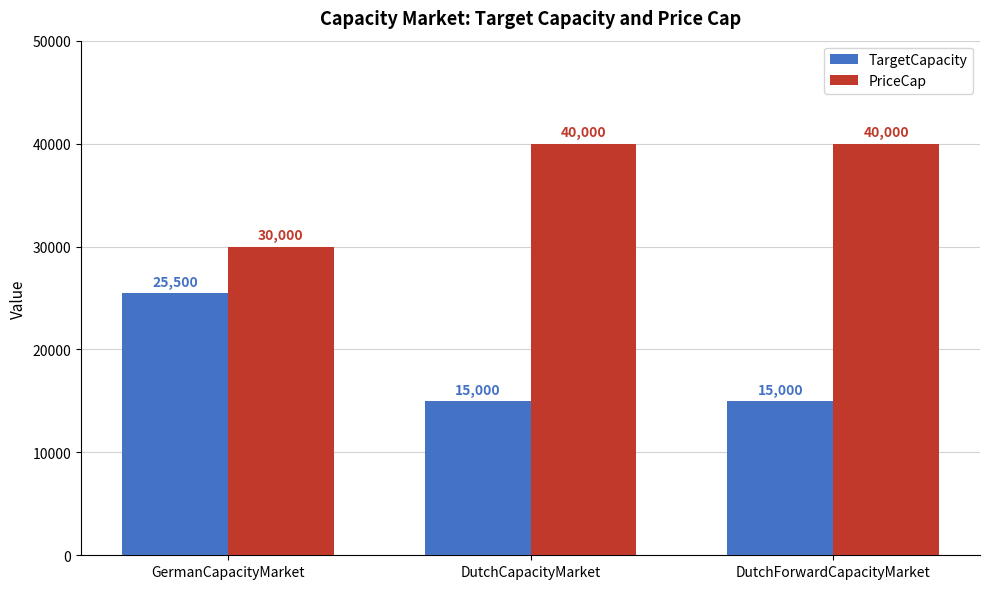

Count the TargetCapacity values in the range 15000 to 25500.

3